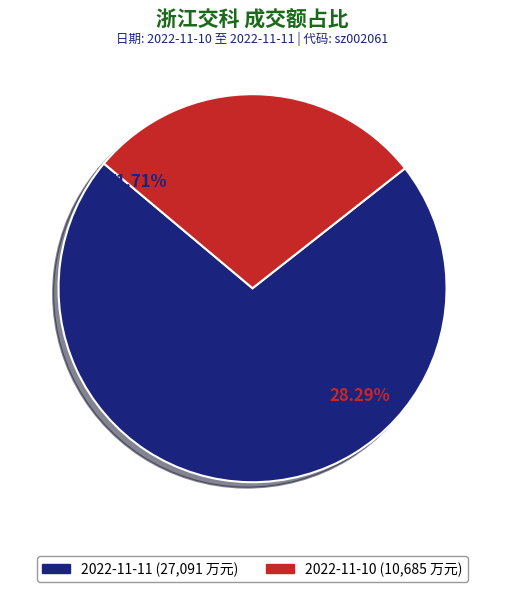

True or false: 2022-11-11 accounts for 60% of the total.

False